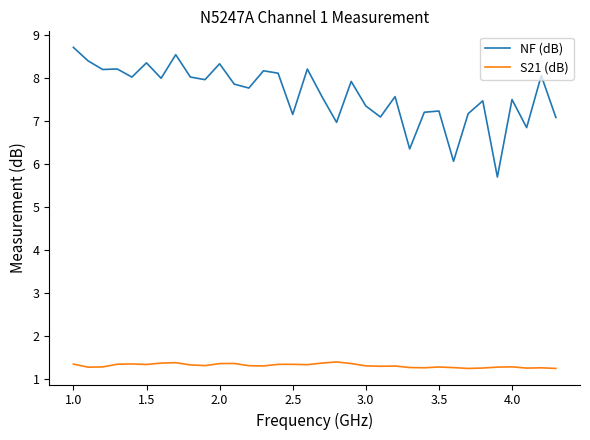

Which series has the widest spread of values?

NF (dB)